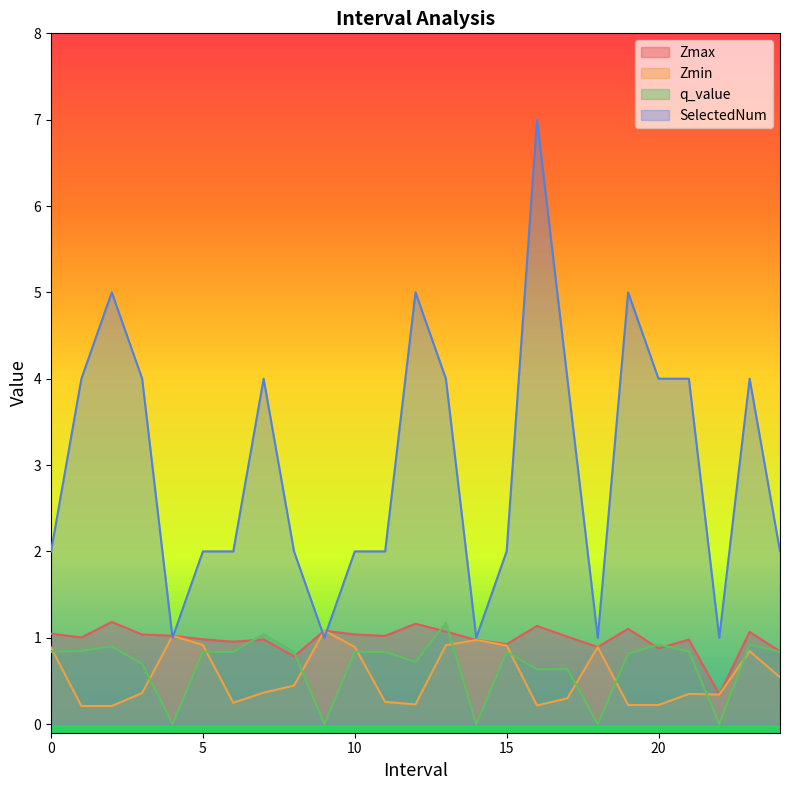

In Zmin, how many points are lower than both neighbors (excluding endpoints)?

6